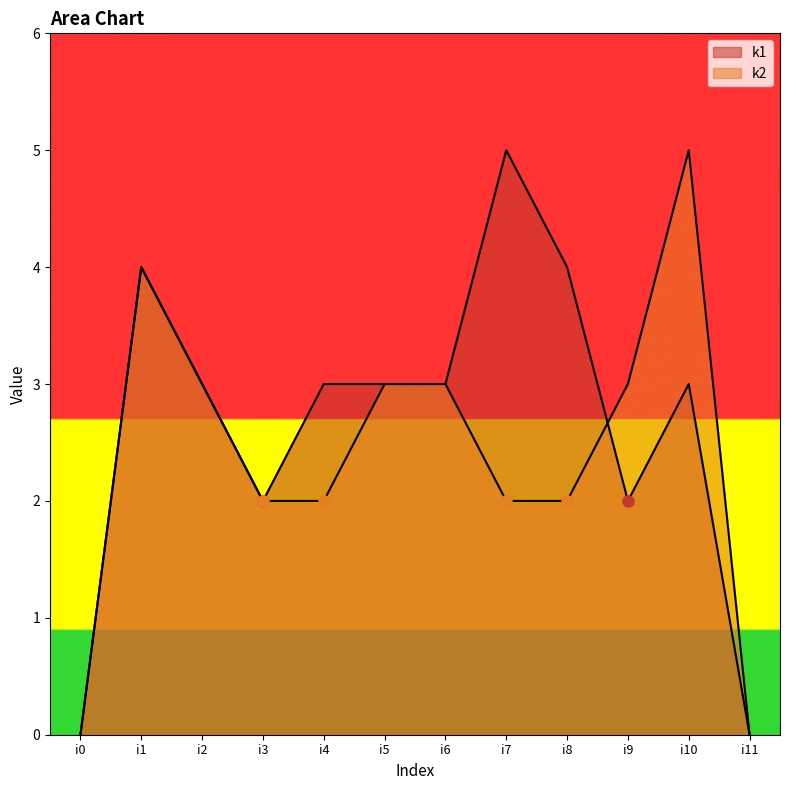

At which label does k1 first exceed 3?

i1